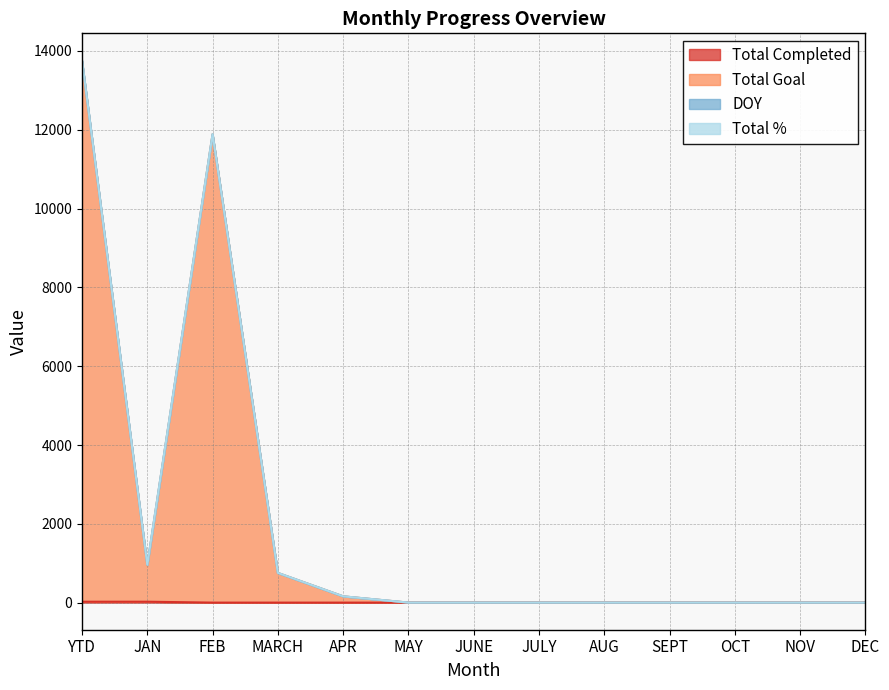

What is the total value across all series at MARCH?

753